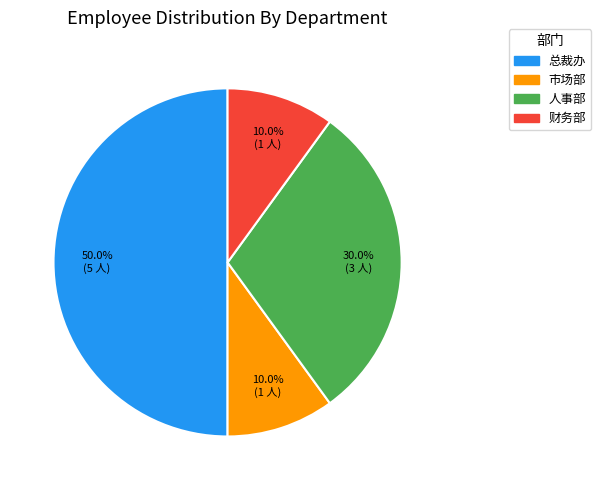

What portion of the pie excludes 人事部?

70.0%